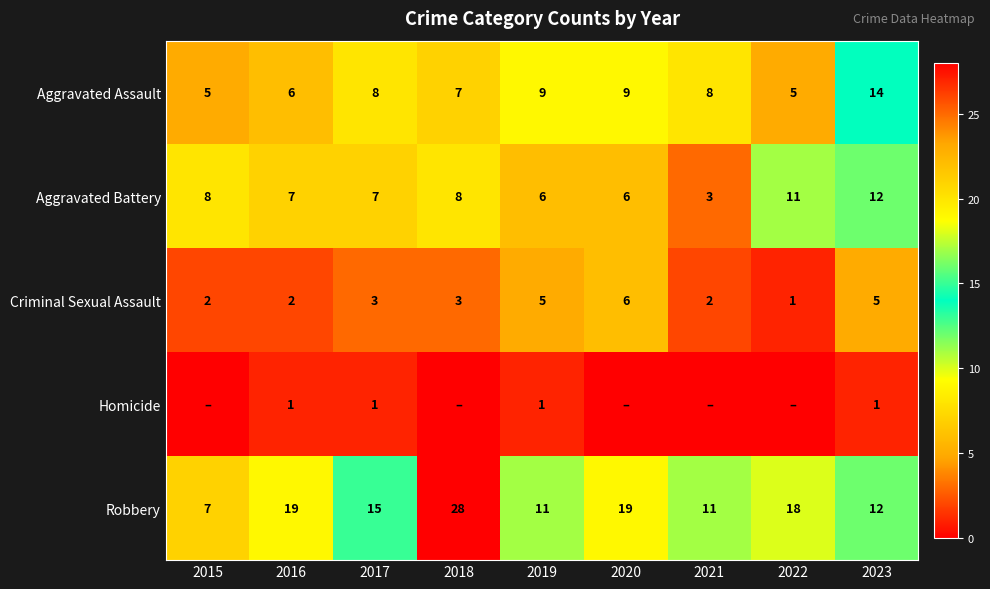

What is the sum of all Robbery values?

140